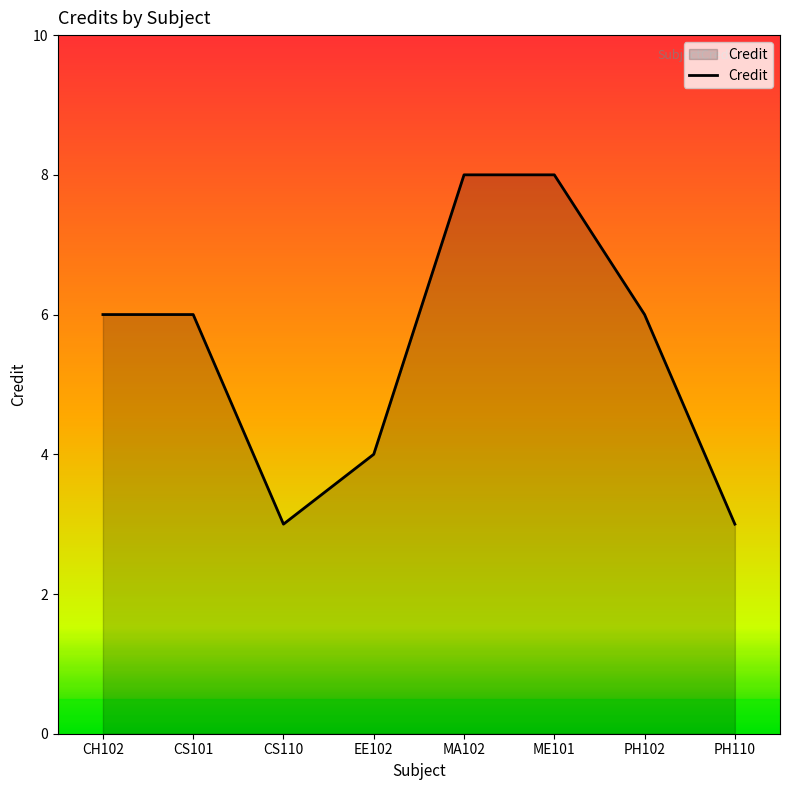

The value at CS110 is 5. True or false?

False